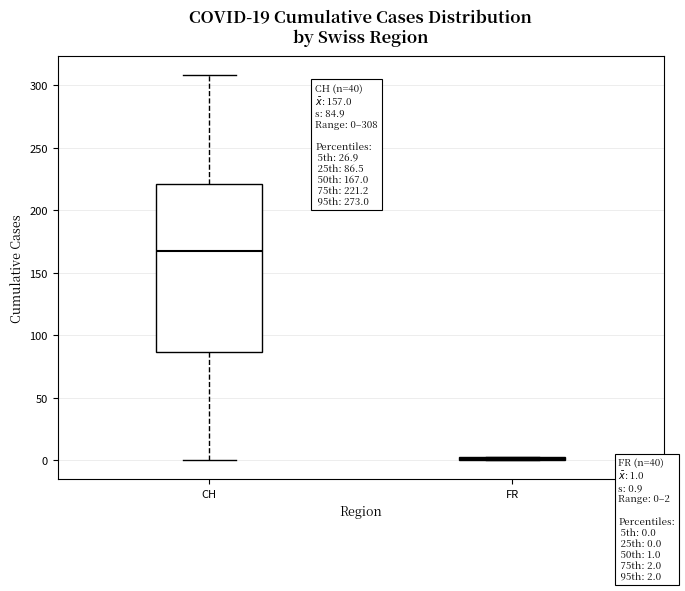

Which box is the tallest, from its lower edge to its upper edge?

CH